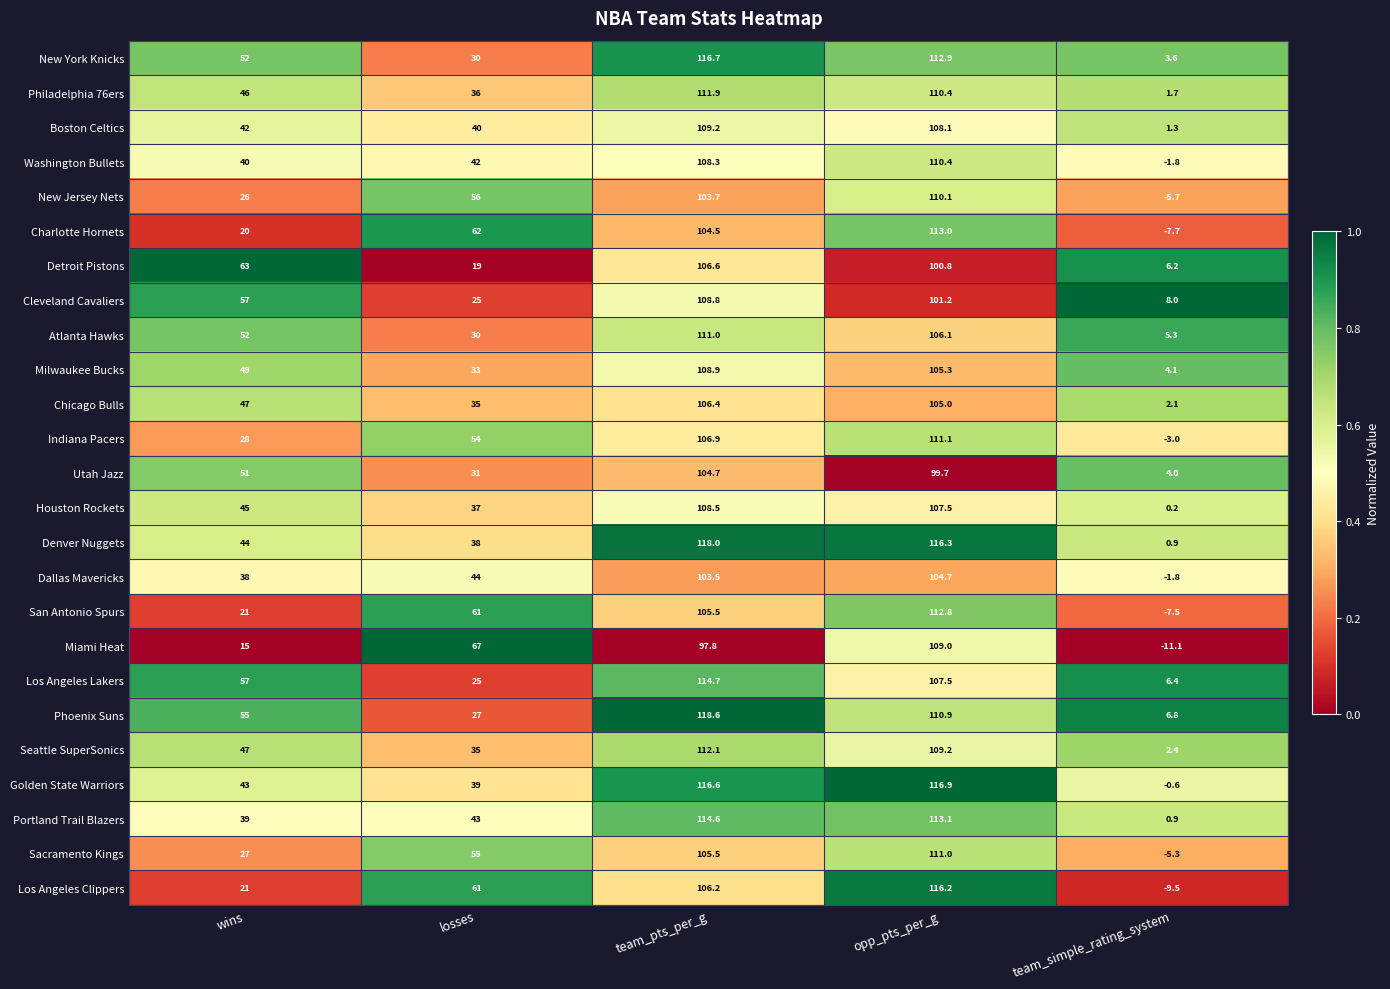

List the labels in order of New Jersey Nets value, largest first.

opp_pts_per_g, team_pts_per_g, losses, wins, team_simple_rating_system